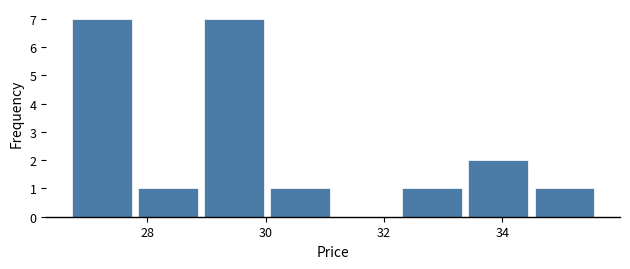

Reading left to right, transcribe this chart: for each bar, give the range it covers on the x-axis and its height. Neither the bar edges nor the heights are printed on the chart, so give them approximately, as read against the axes.

26.6 to 27.8: 7
27.8 to 29.0: 1
29.0 to 30.0: 7
30.0 to 31.2: 1
31.2 to 32.2: 0
32.2 to 33.4: 1
33.4 to 34.4: 2
34.4 to 35.6: 1